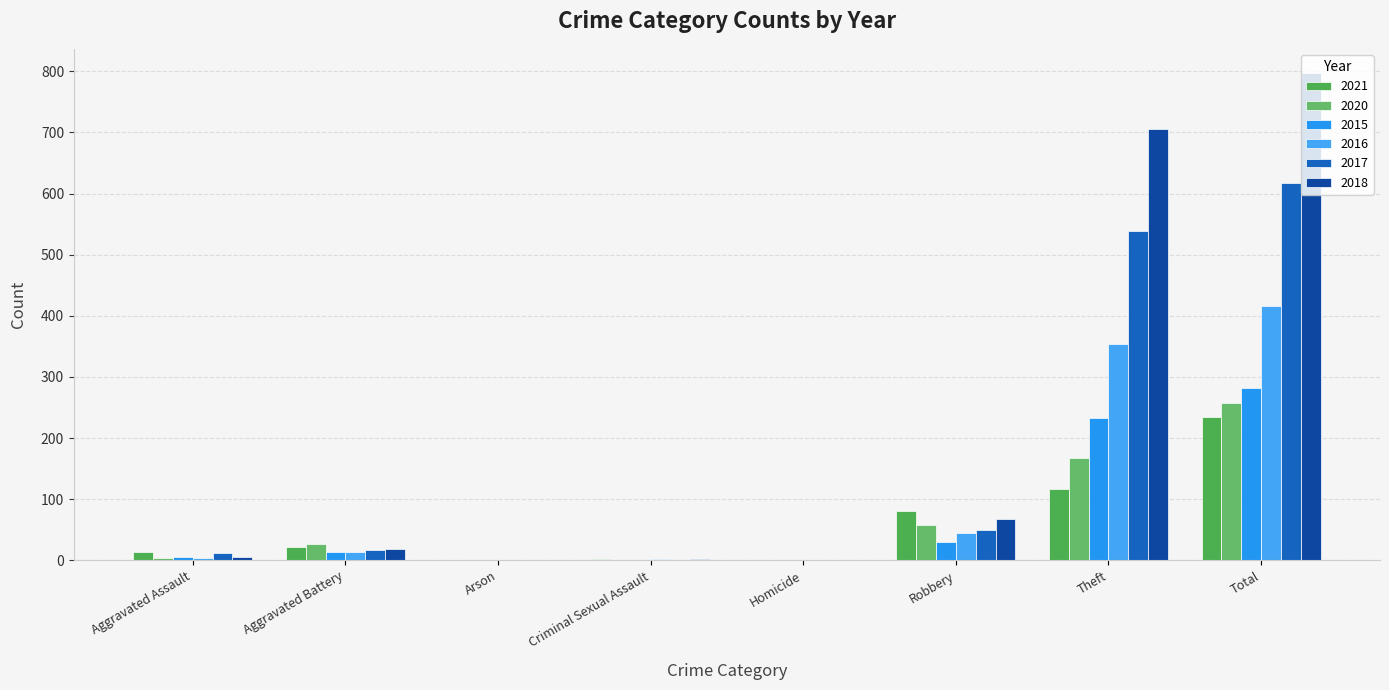

True or false: 2018 has a value of 5 at Aggravated Battery.

False